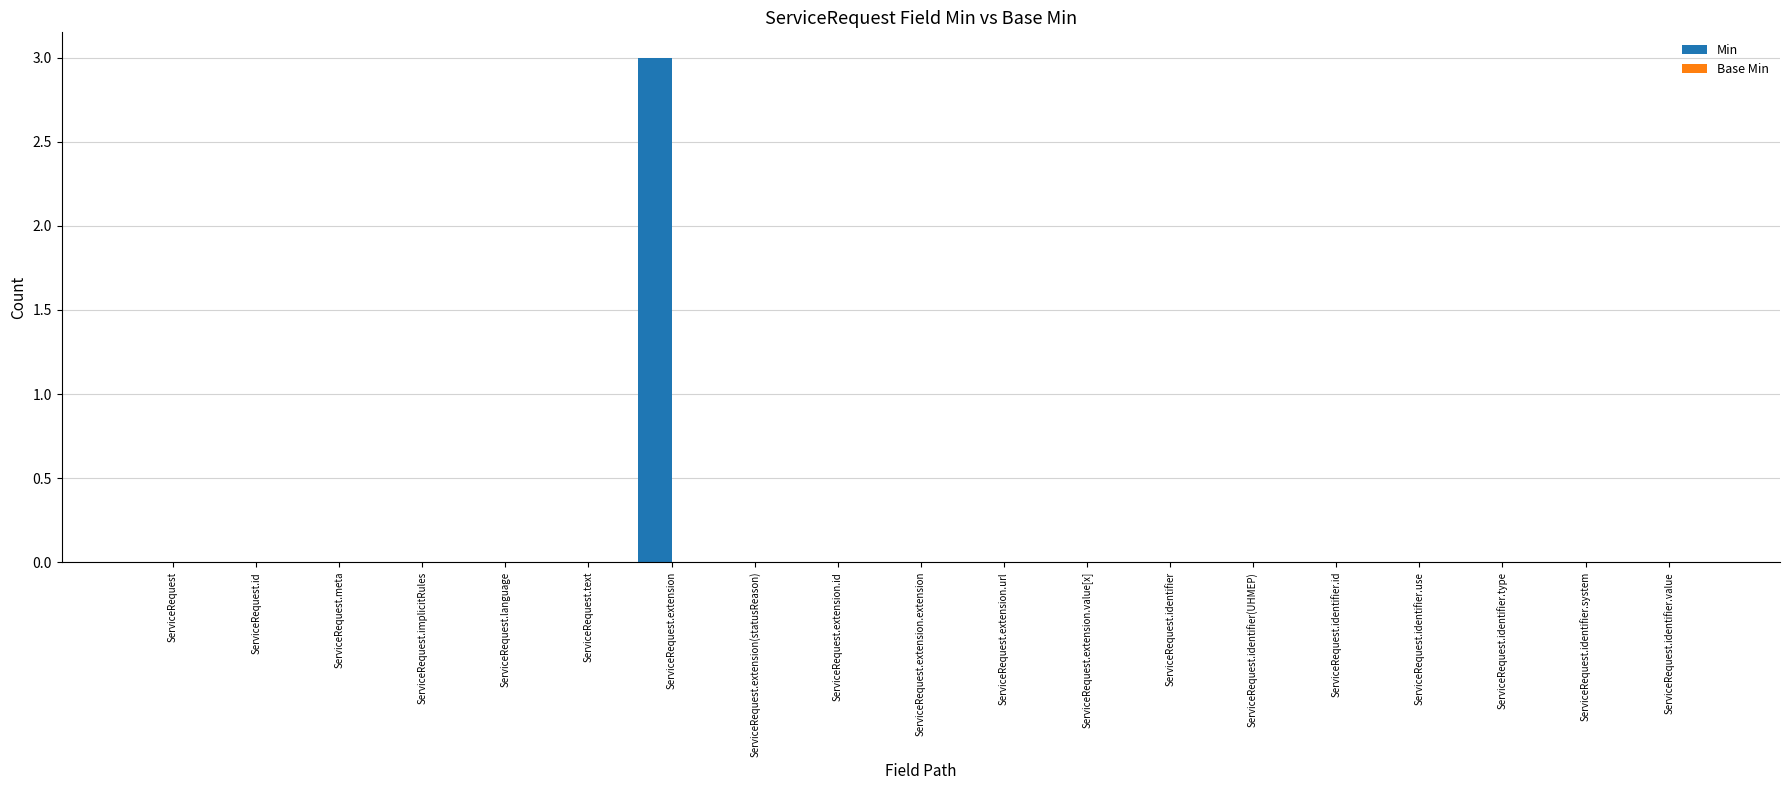

True or false: the data shows 0 at ServiceRequest.text.

True